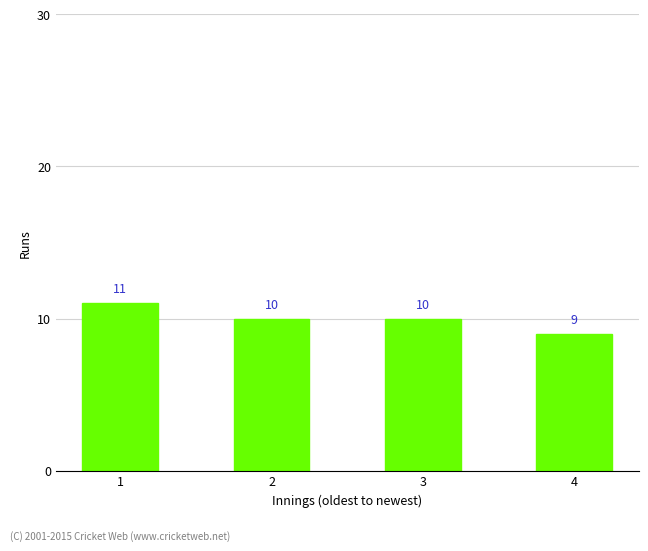

Approximately how many times larger is the value at 3 compared to 4?

1.1